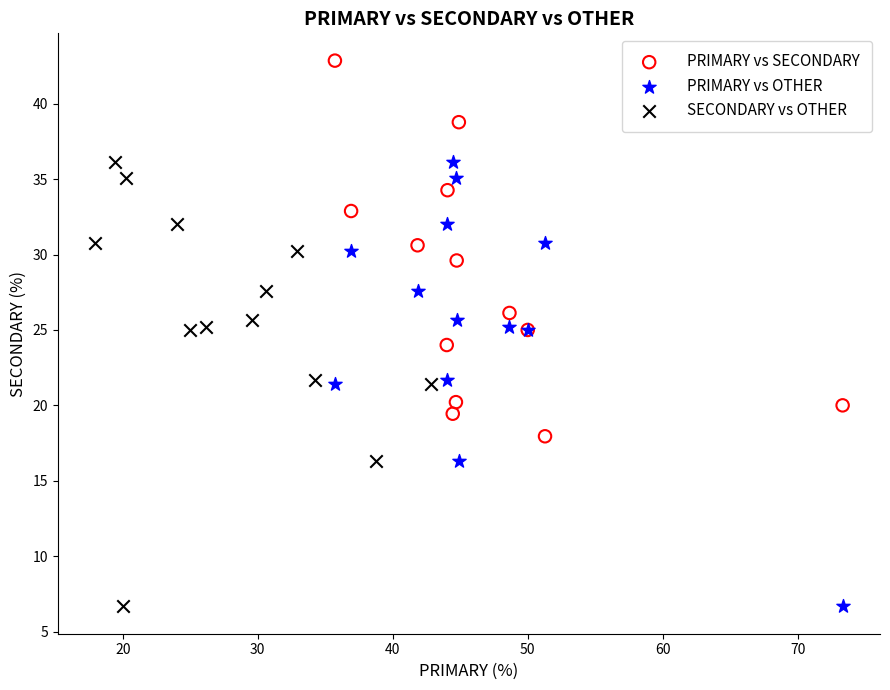

What are all the series names shown in the legend?

PRIMARY vs SECONDARY, PRIMARY vs OTHER, SECONDARY vs OTHER